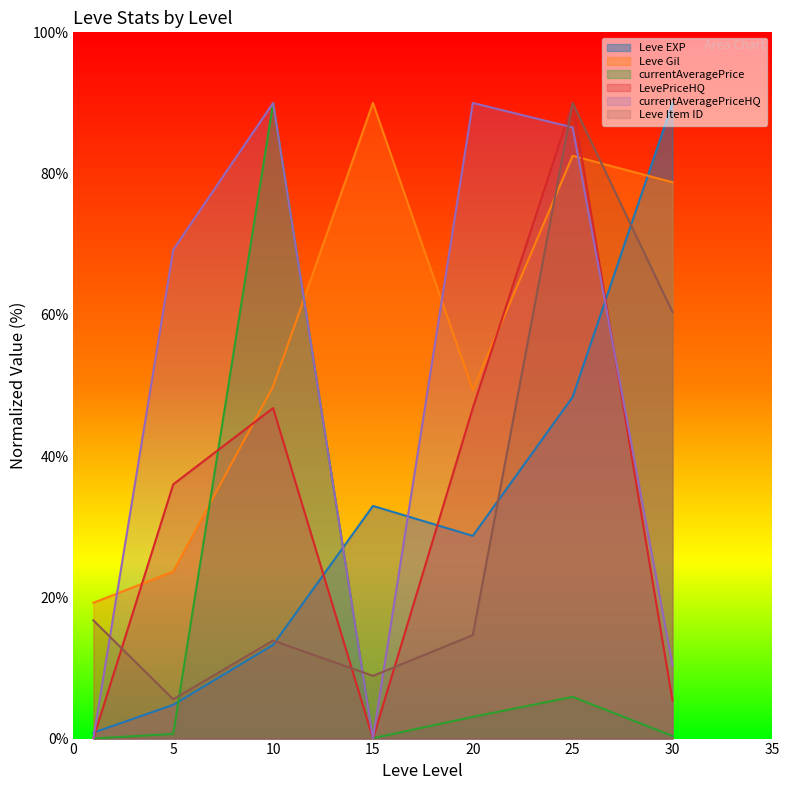

How many interior local valleys does the Leve EXP series have?

1